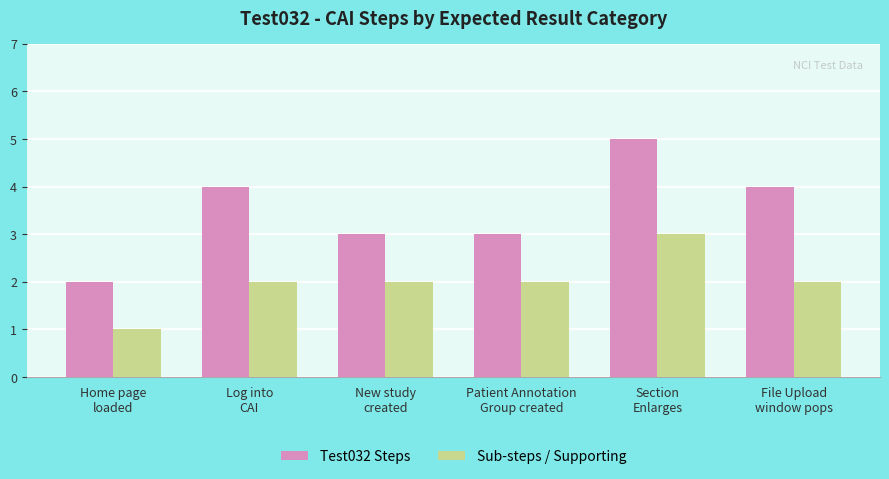

Is the value of Test032 Steps at New study
created greater than the value of Sub-steps / Supporting at Home page
loaded?

Yes